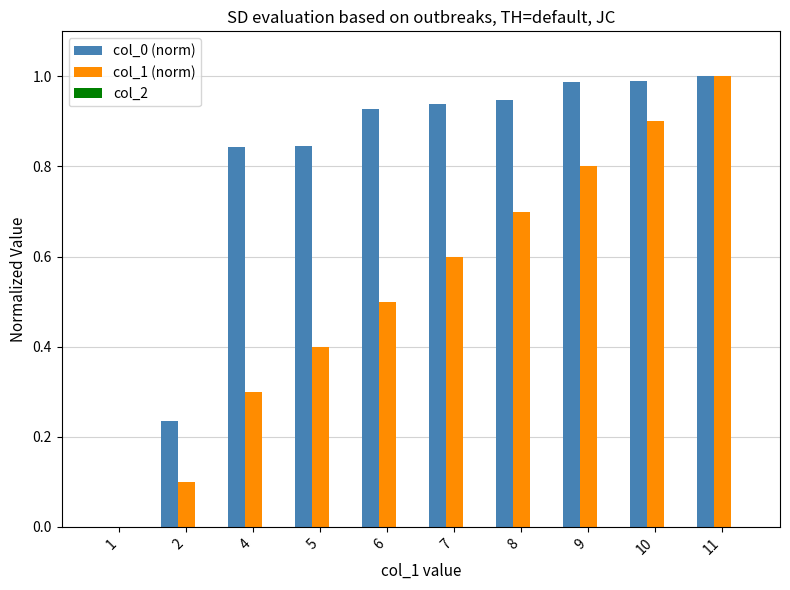

What is the sum of all col_1 (norm) values?

5.3